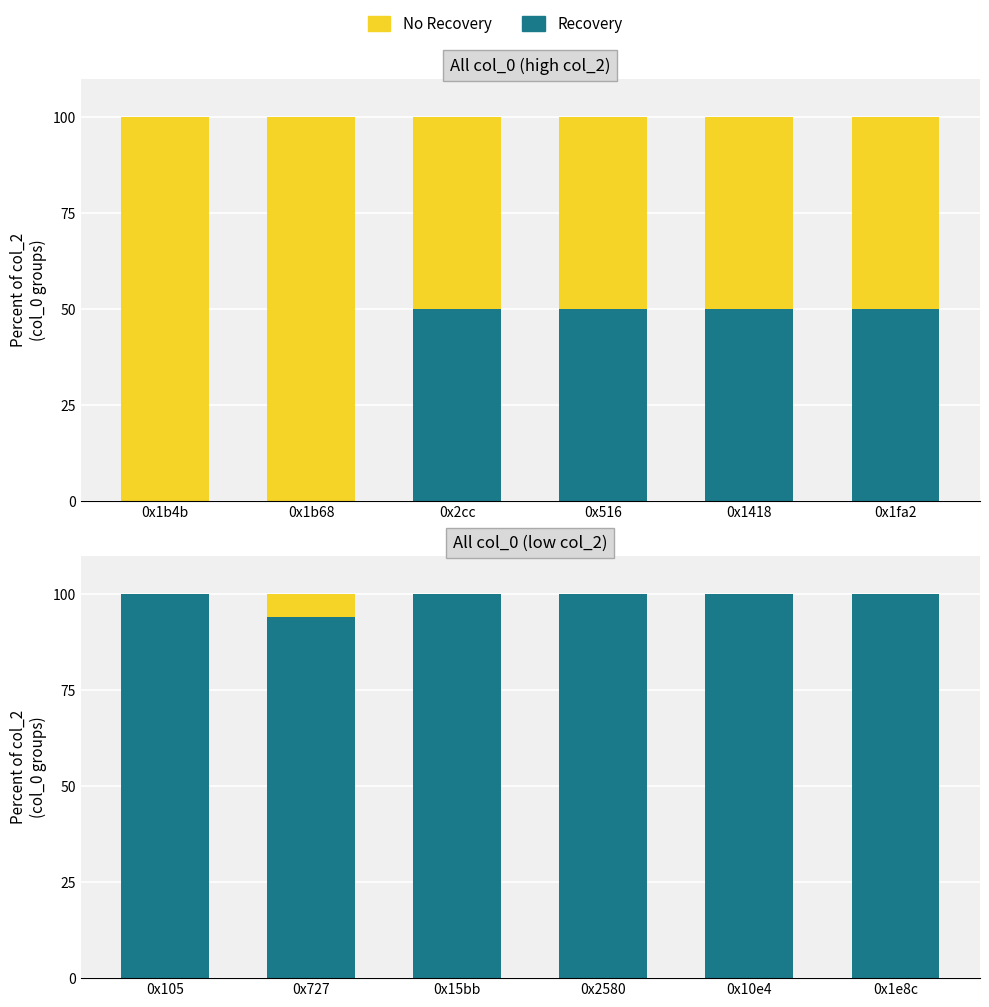

How many Recovery values are between 100 and 101?

5